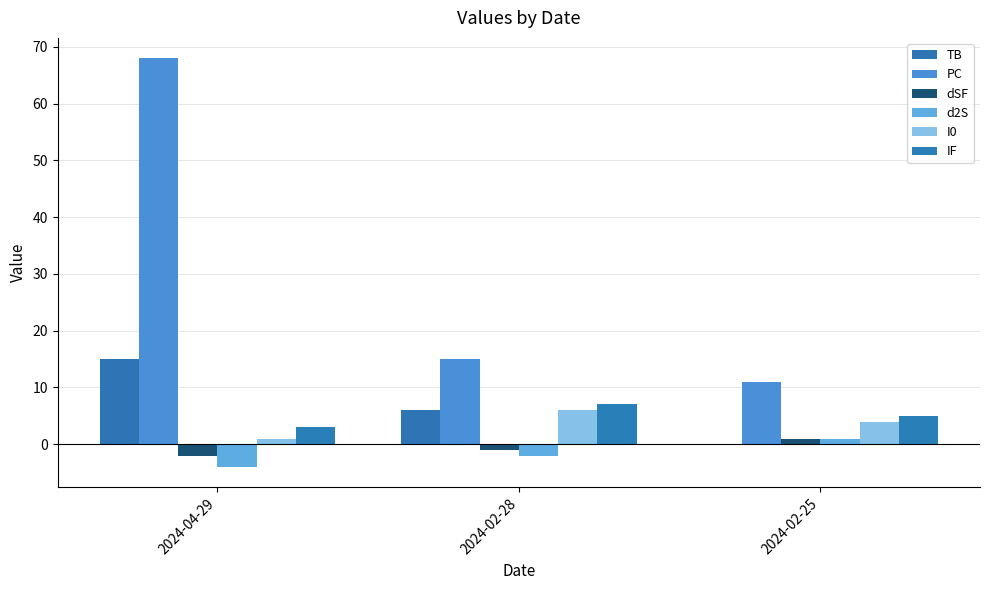

Between 2024-02-28 and 2024-02-25, which series saw the biggest shift?

TB